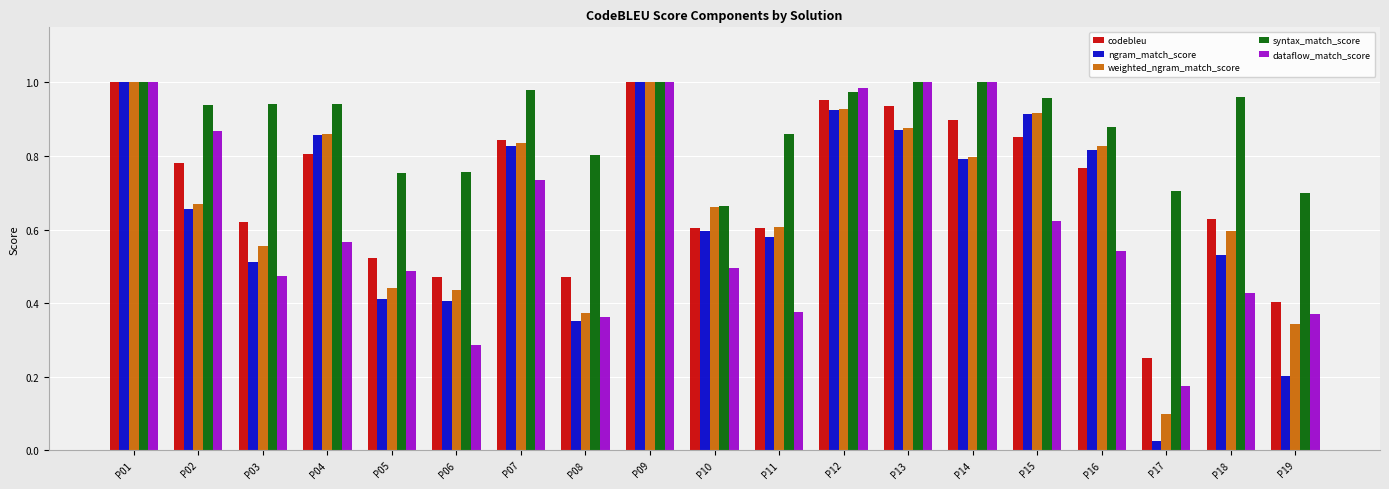

Where is syntax_match_score nearest to the value 0?

P10